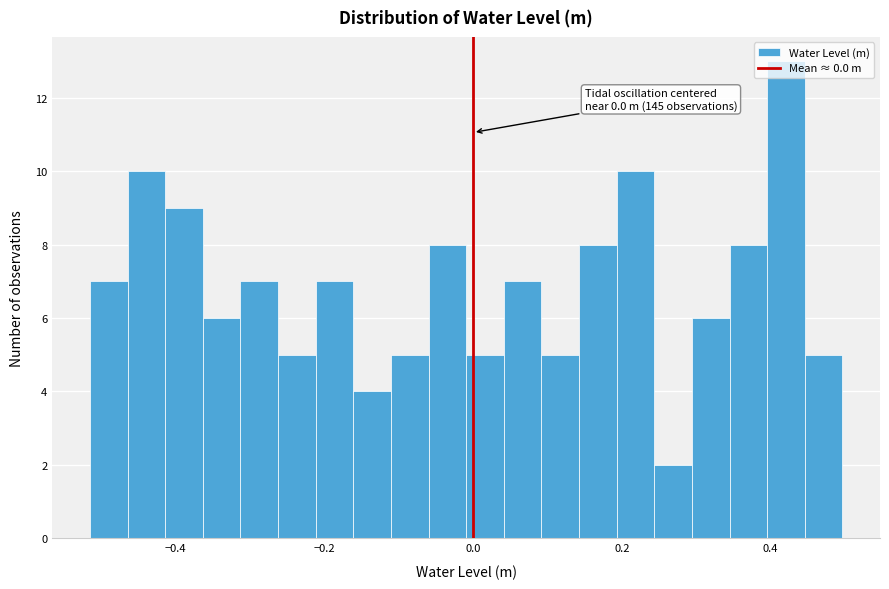

Read against the x-axis, roughly where is the centre of the tallest bar?

0.42